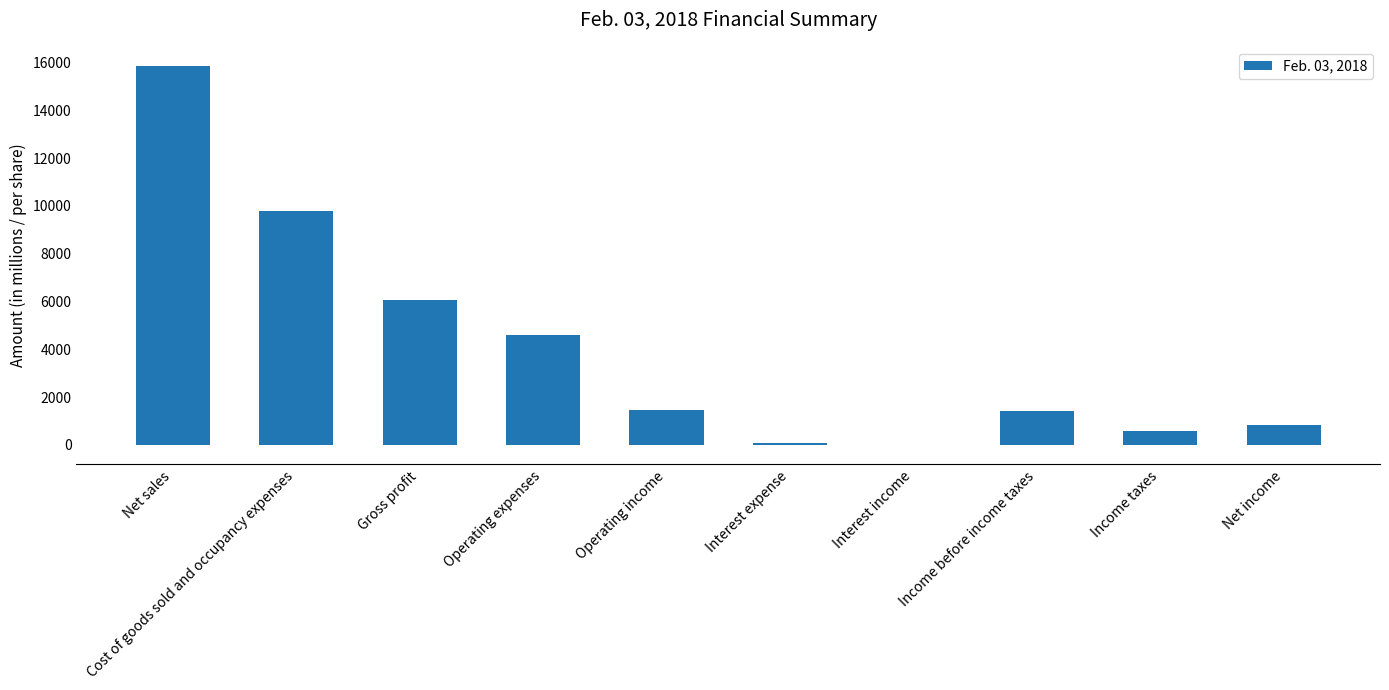

Which category has the highest value across all series?

Net sales